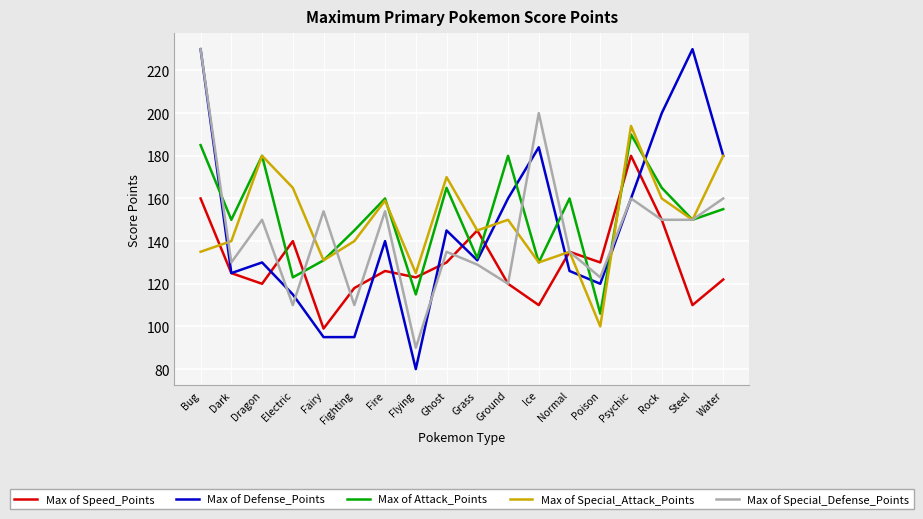

Which series has the largest total across all categories?

Max of Attack_Points